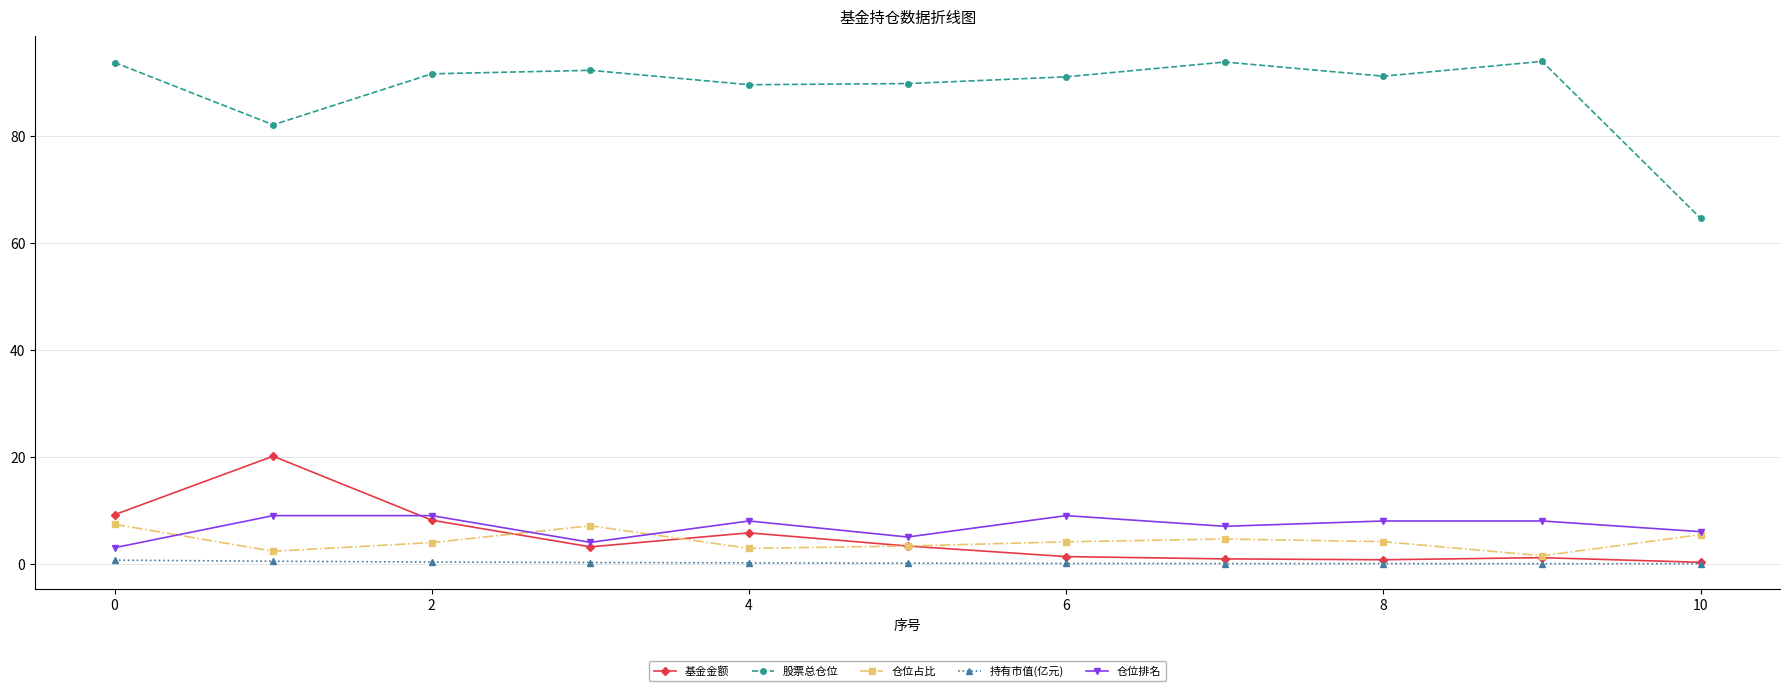

Which series has the widest spread of values?

股票总仓位